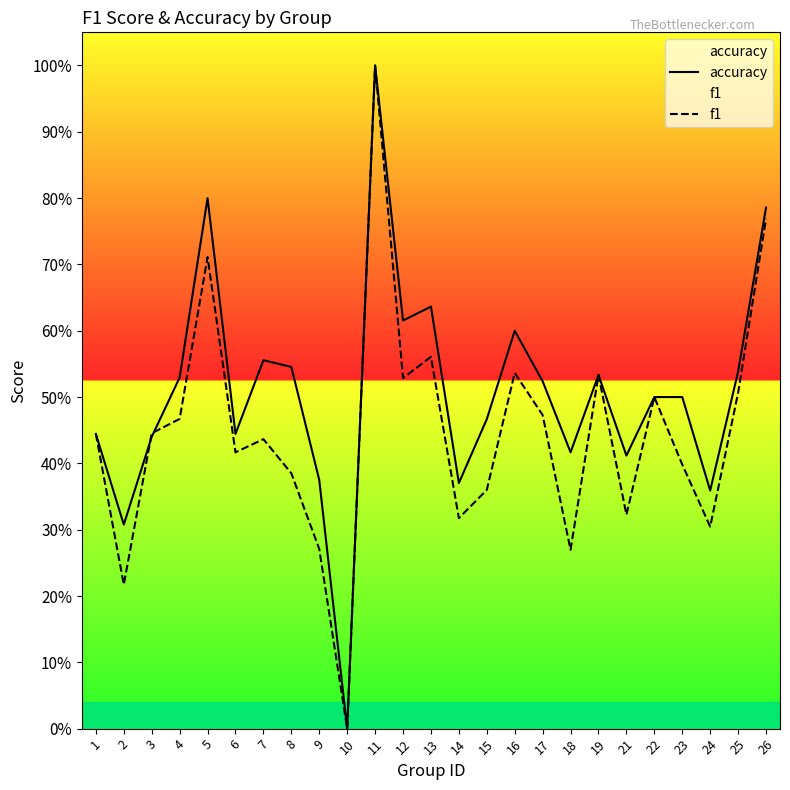

Does the chart display data point markers on the line(s)?

No